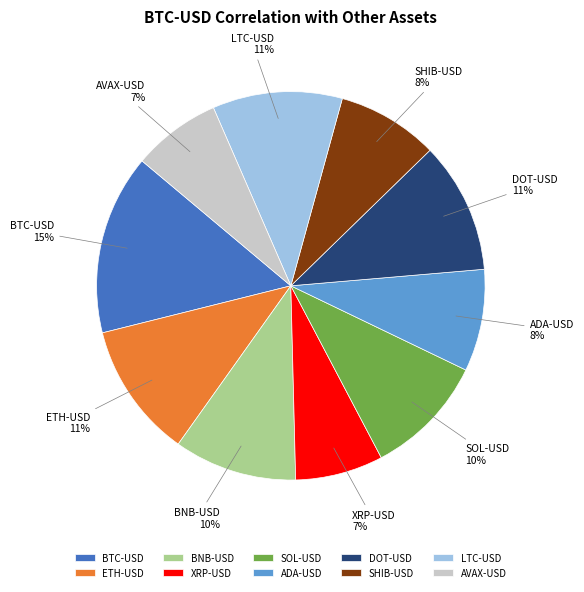

Between SHIB-USD and DOT-USD, which is larger?

DOT-USD